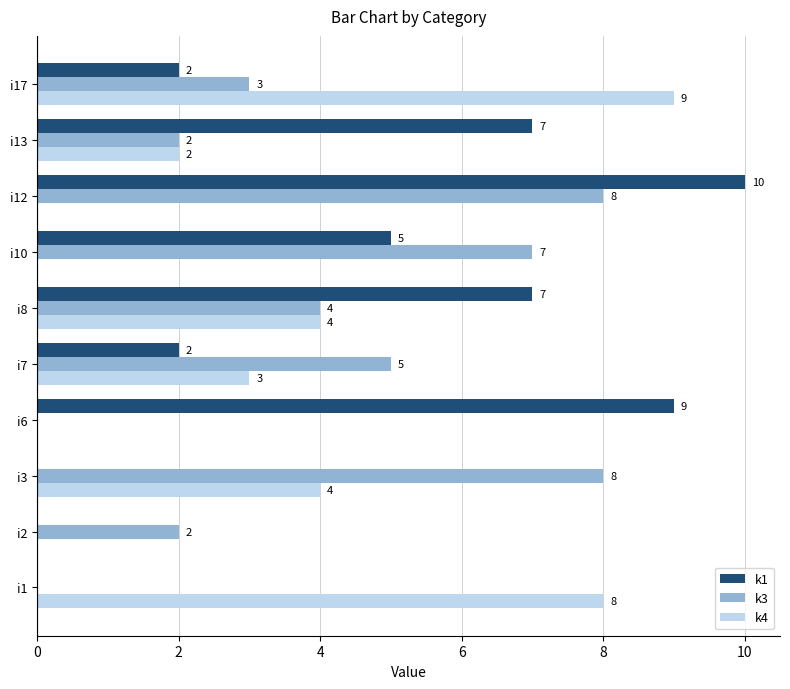

Which series has the largest total across all categories?

k1